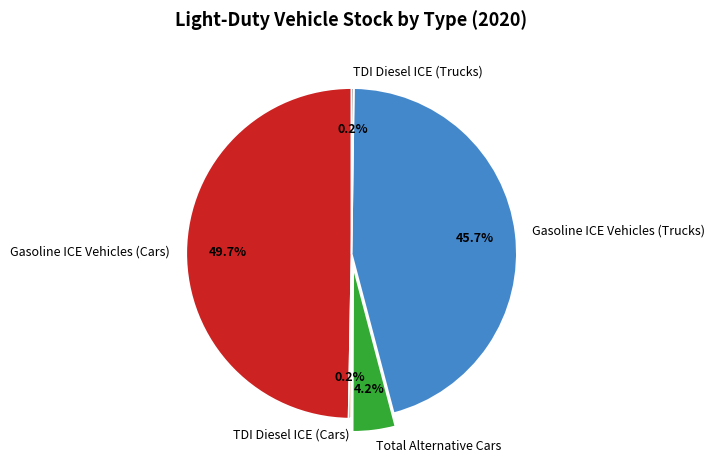

Between Total Alternative Cars and Gasoline ICE Vehicles (Trucks), which is larger?

Gasoline ICE Vehicles (Trucks)